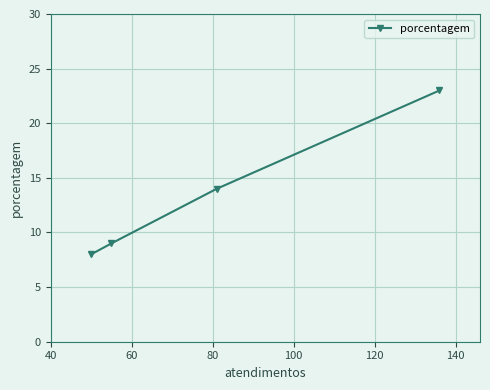

Reading left to right, list all the values displayed in this chart.

8	9	14	23